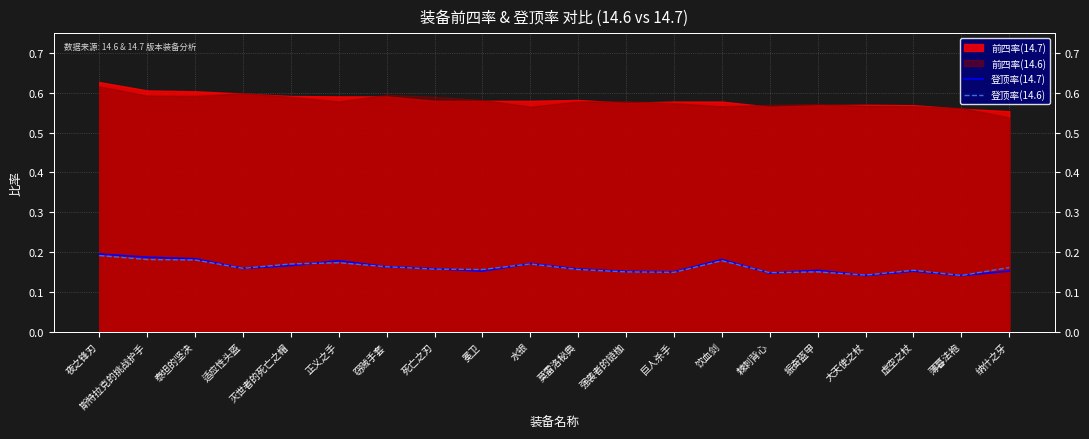

At which category is the sum across all series the highest?

夜之锋刃